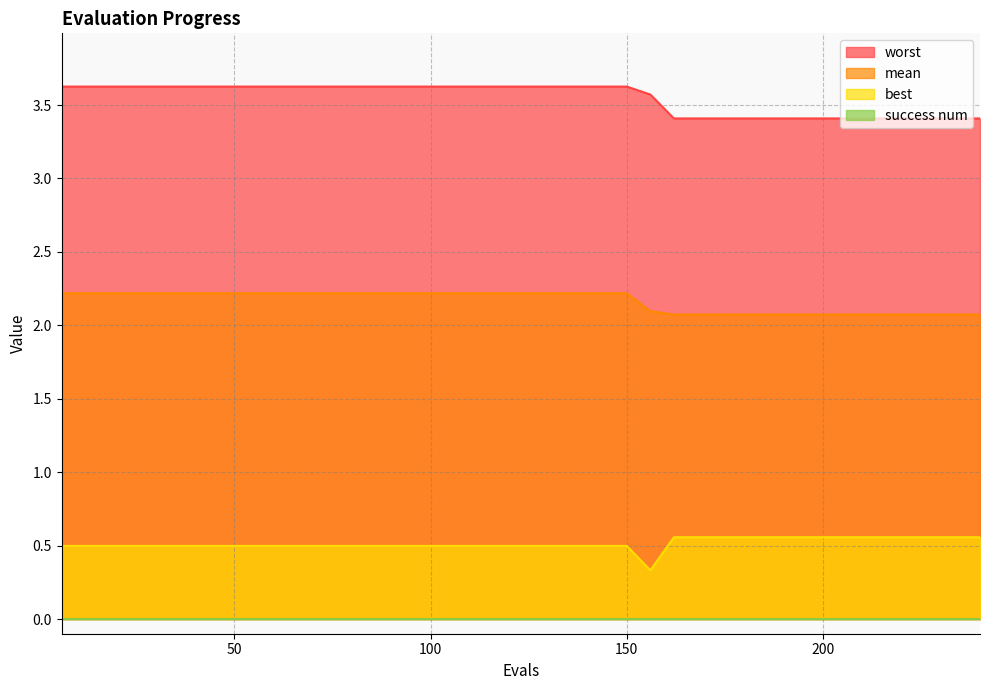

True or false: worst and mean intersect in this chart.

False